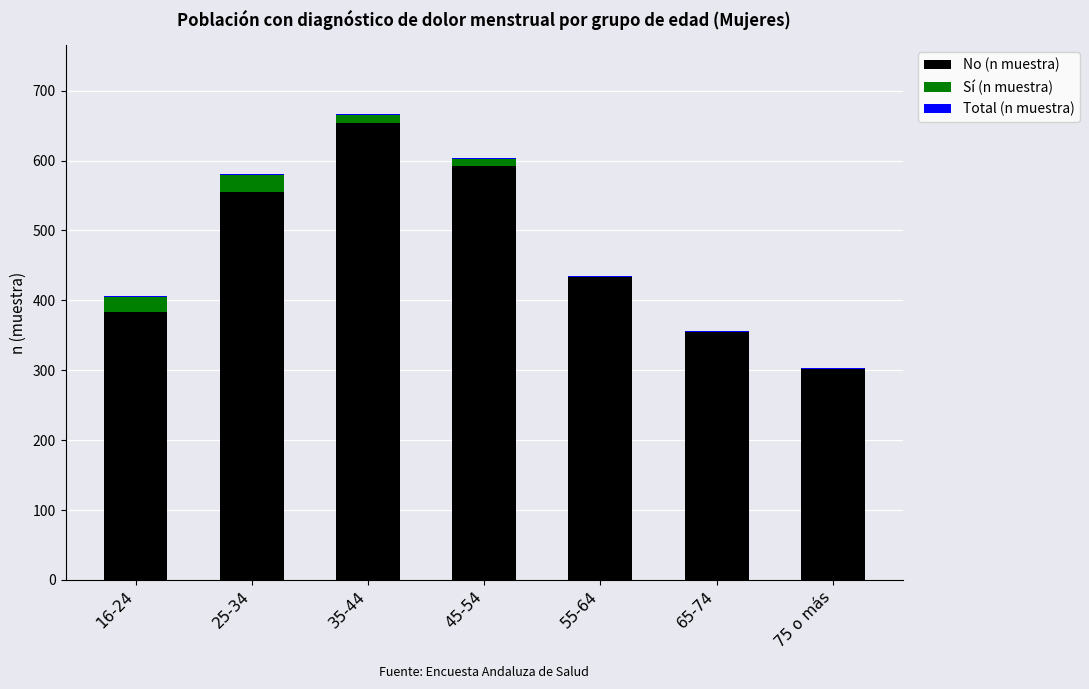

Are the bars horizontal?

No